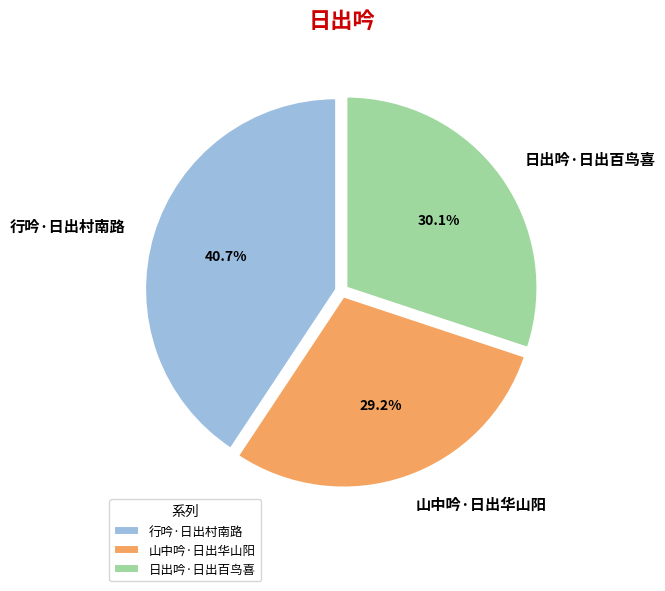

What percentage is the 日出吟·日出百鸟喜 slice, to the nearest percent?

30%